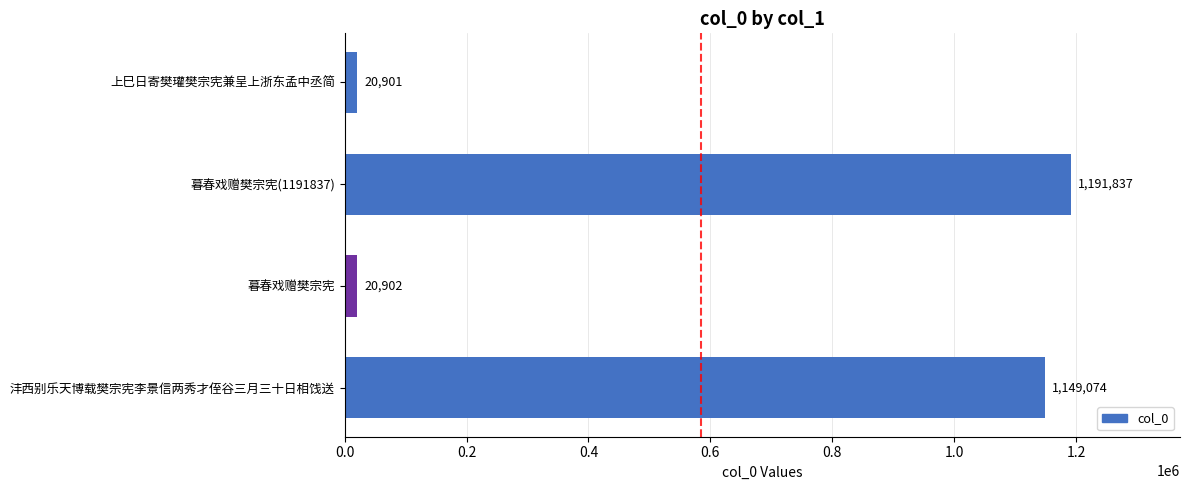

The value at 沣西别乐天博载樊宗宪李景信两秀才侄谷三月三十日相饯送 is 1149074. True or false?

True